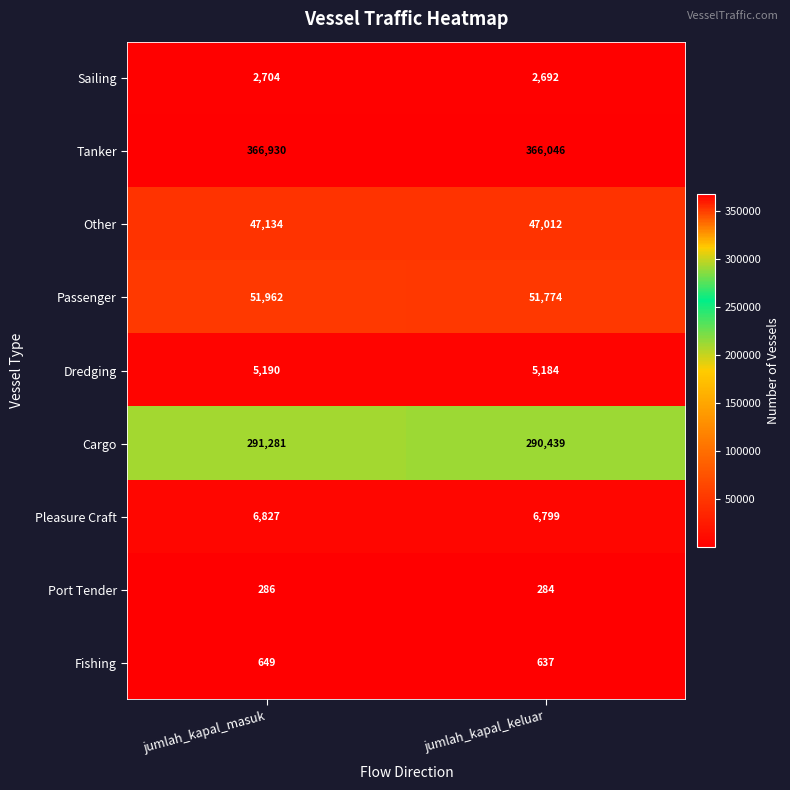

What is the spread (max minus min) of values at jumlah_kapal_keluar?

365762